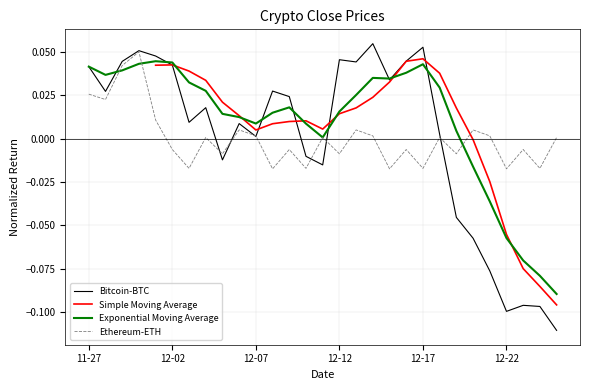

What position from the left is 12-07?

3